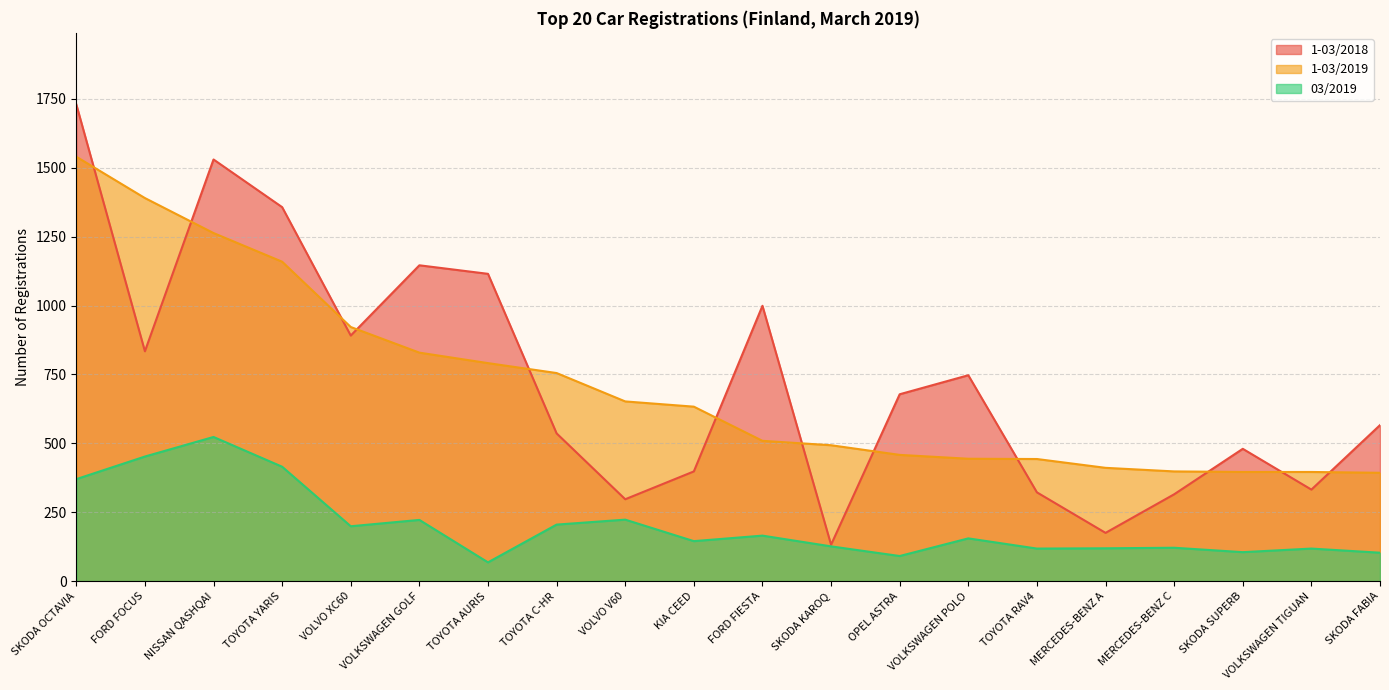

What is the difference between the maximum and minimum values in the 1-03/2018 series?

1598